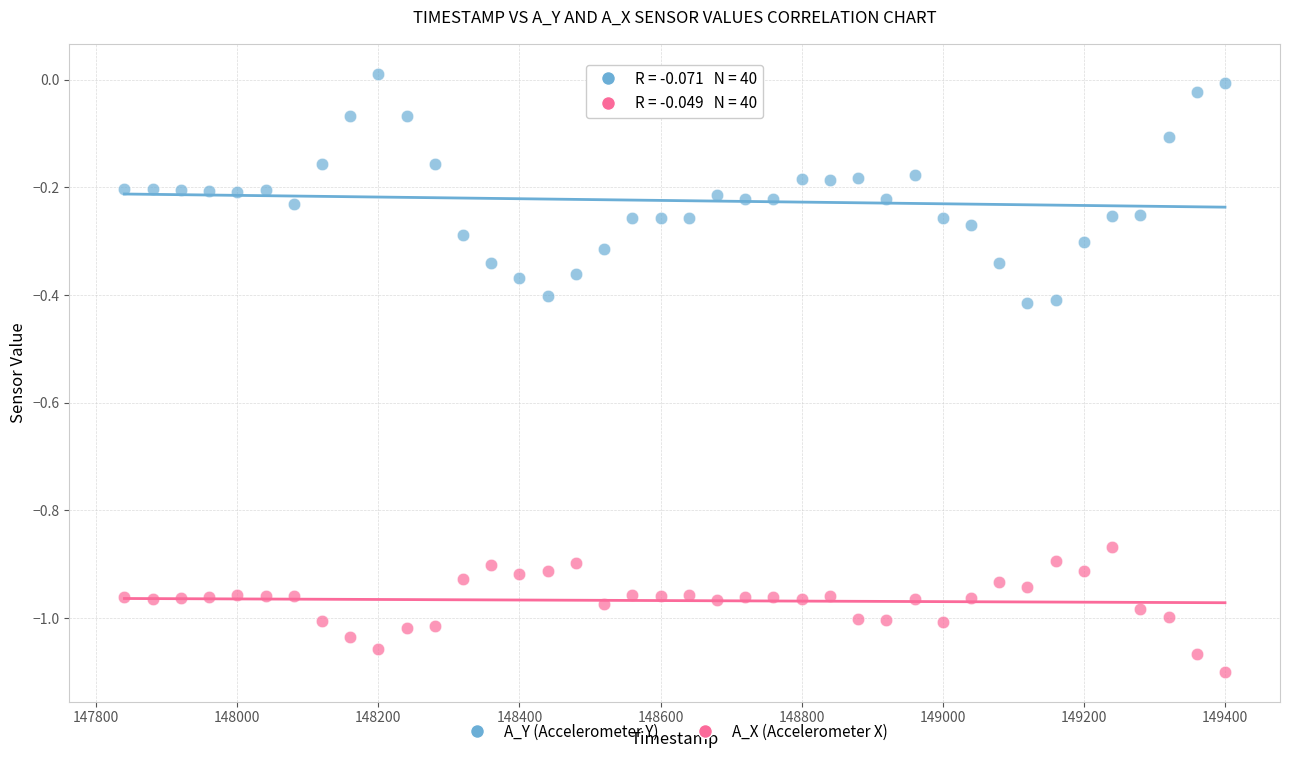

Across all data points, what is the range of X values (max minus min)?

1560.0